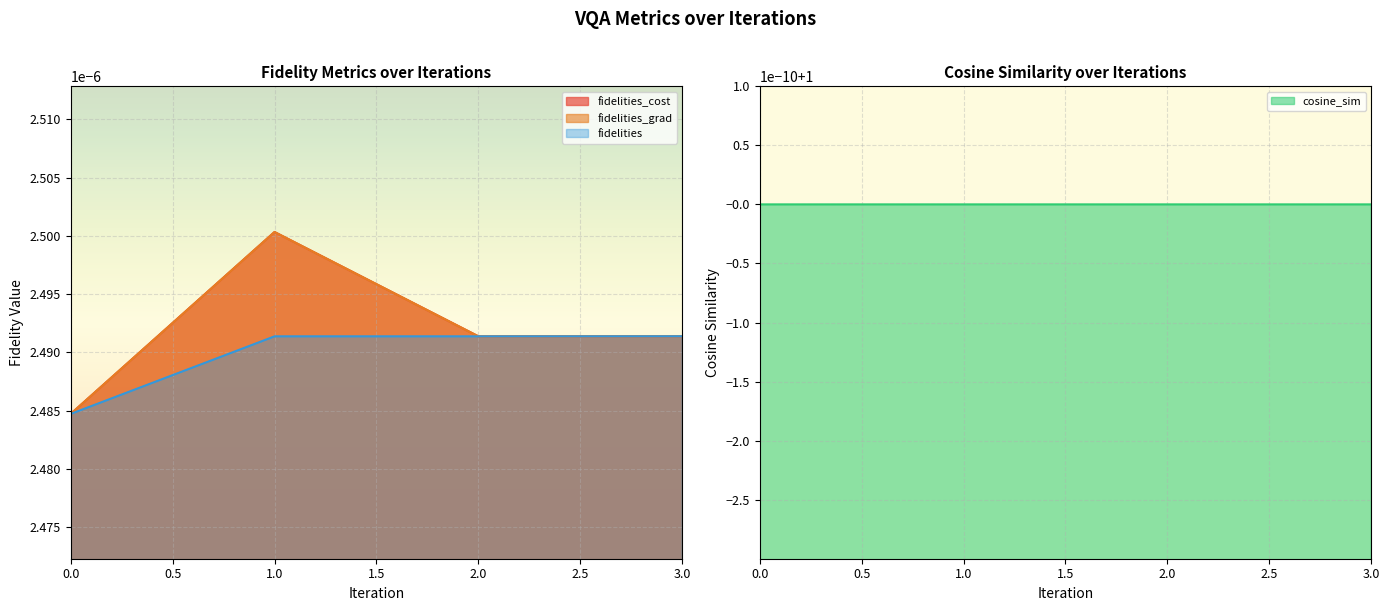

What is the total value across all series at 2?

1.0